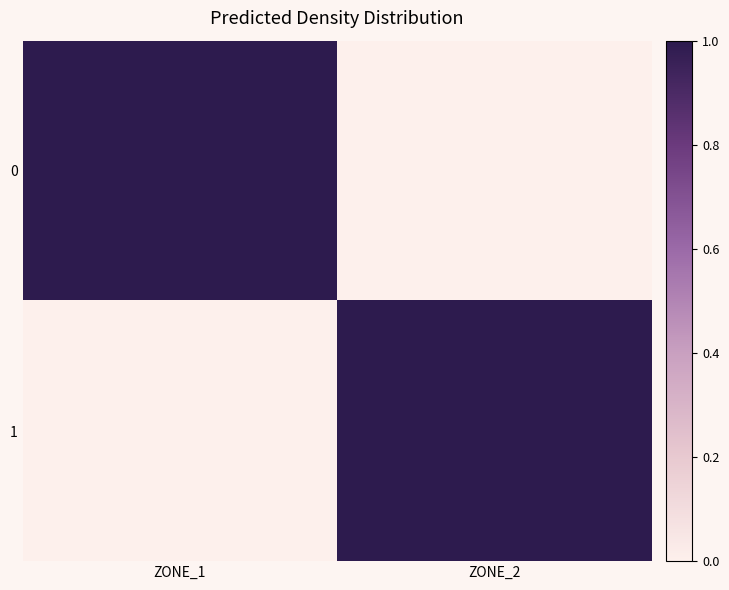

Reading left to right, extract all data points from this chart.

0: ZONE_1=1	ZONE_2=0
1: ZONE_1=0	ZONE_2=1